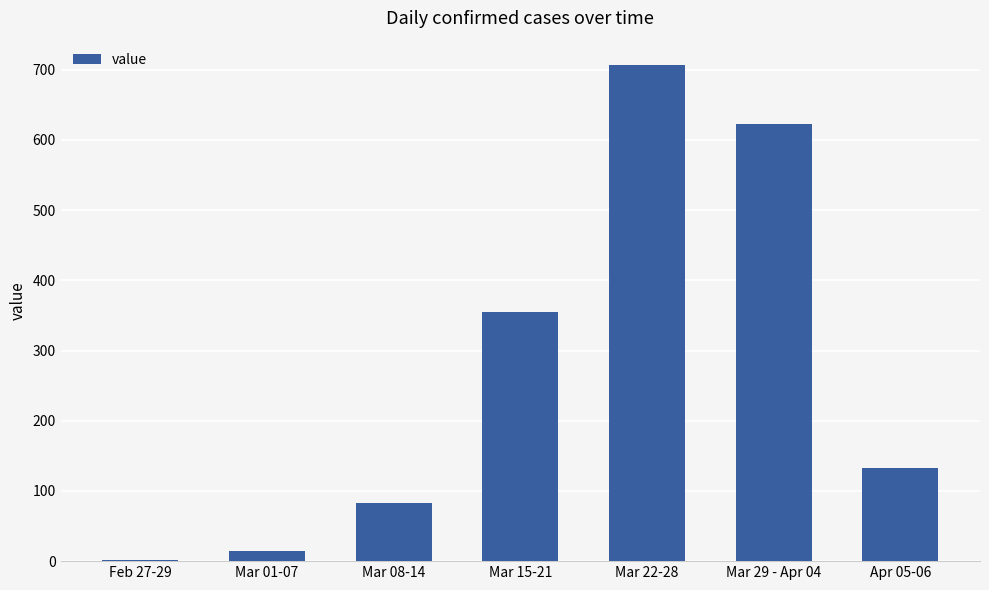

Which has a higher value, Mar 22-28 or Mar 29 - Apr 04?

Mar 22-28